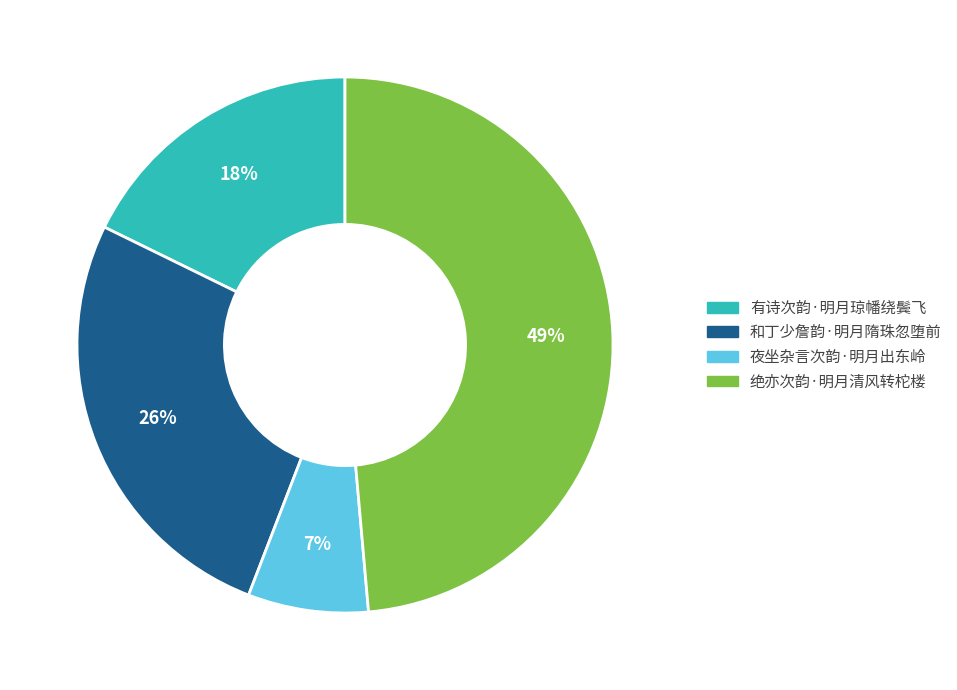

Rank the categories by value from highest to lowest.

绝亦次韵·明月清风转柁楼, 和丁少詹韵·明月隋珠忽堕前, 有诗次韵·明月琼幡绕鬓飞, 夜坐杂言次韵·明月出东岭